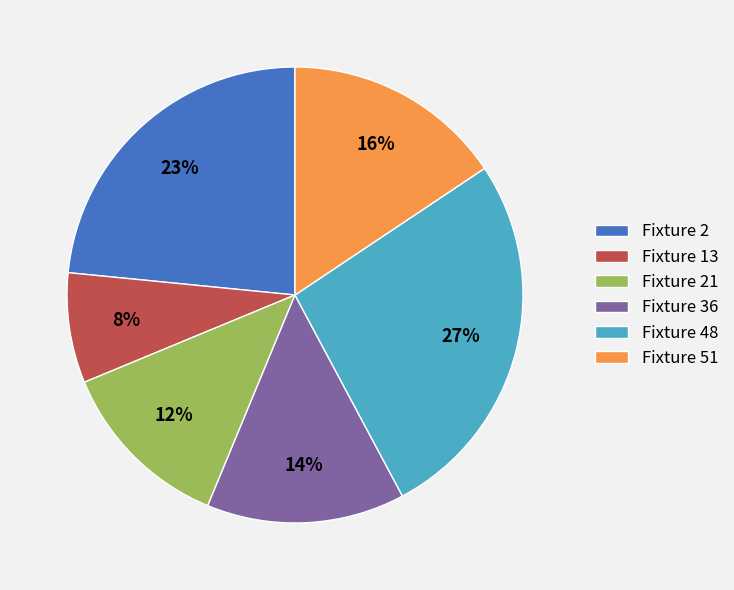

To the nearest percent, what is the combined percentage of Fixture 2 and Fixture 13?

31%